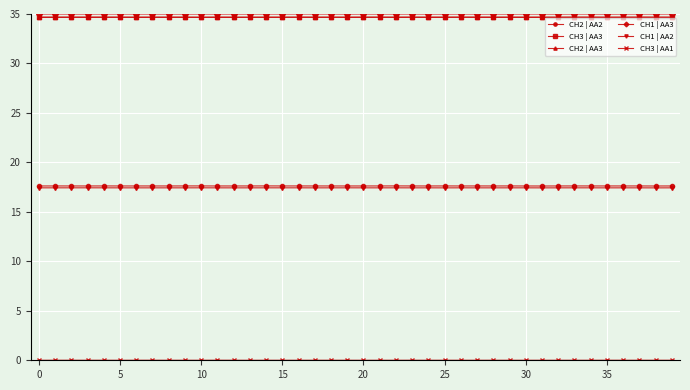

What is the value of the CH1 | AA3 point at the 25th from the left?

35.0